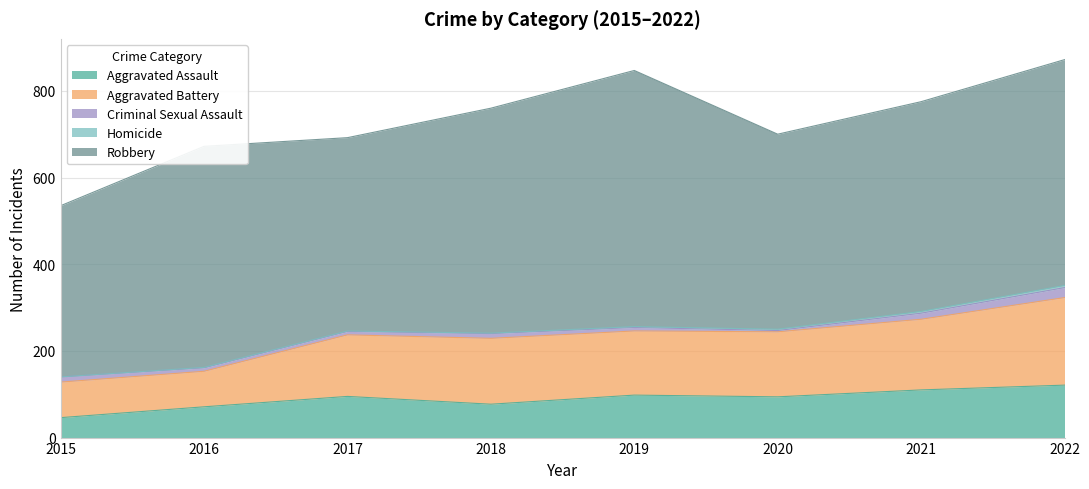

Where does the Criminal Sexual Assault series first go above 11?

2015